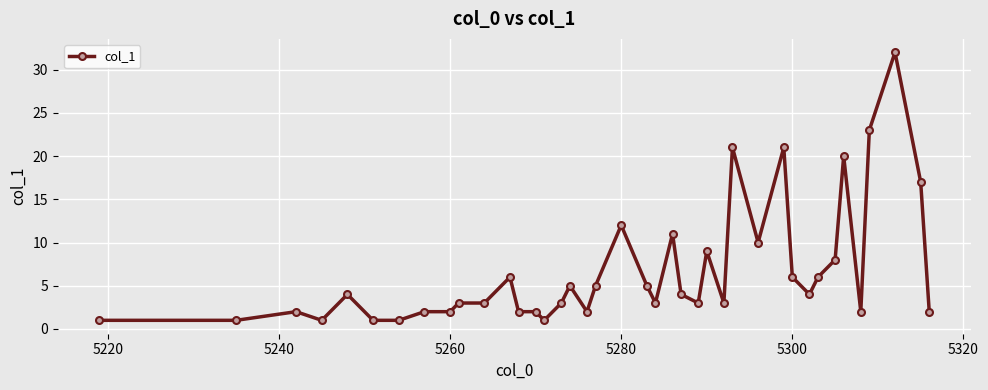

What is the average value?

7